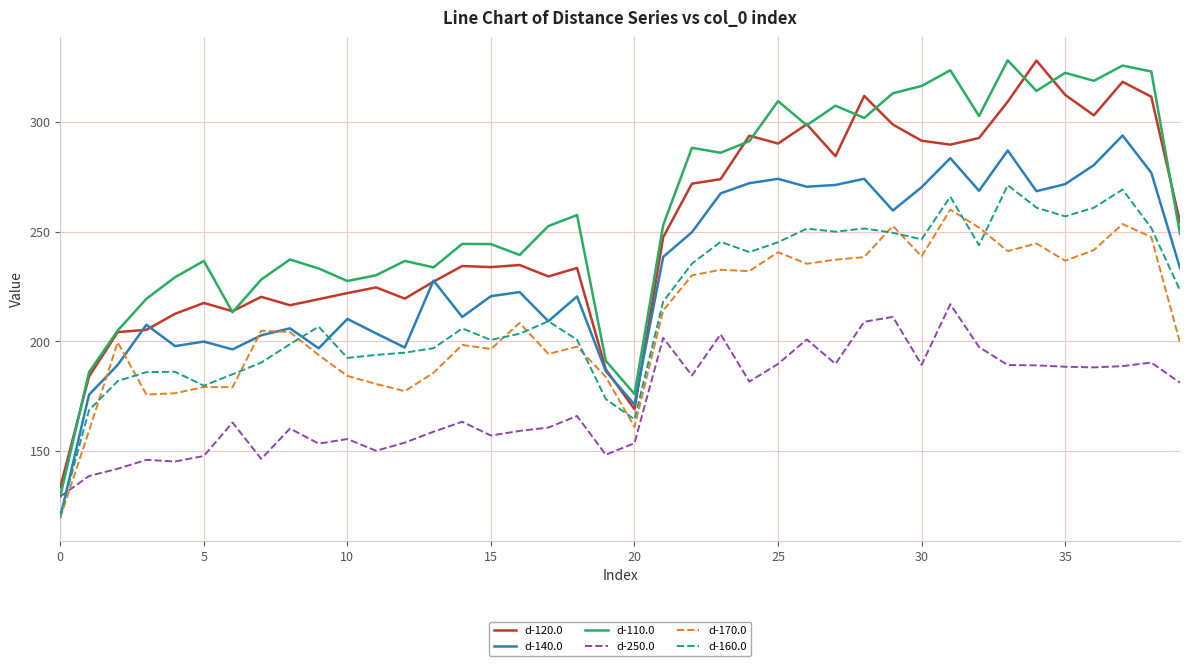

After their last crossing, which series has the higher values: d-170.0 or d-250.0?

d-170.0